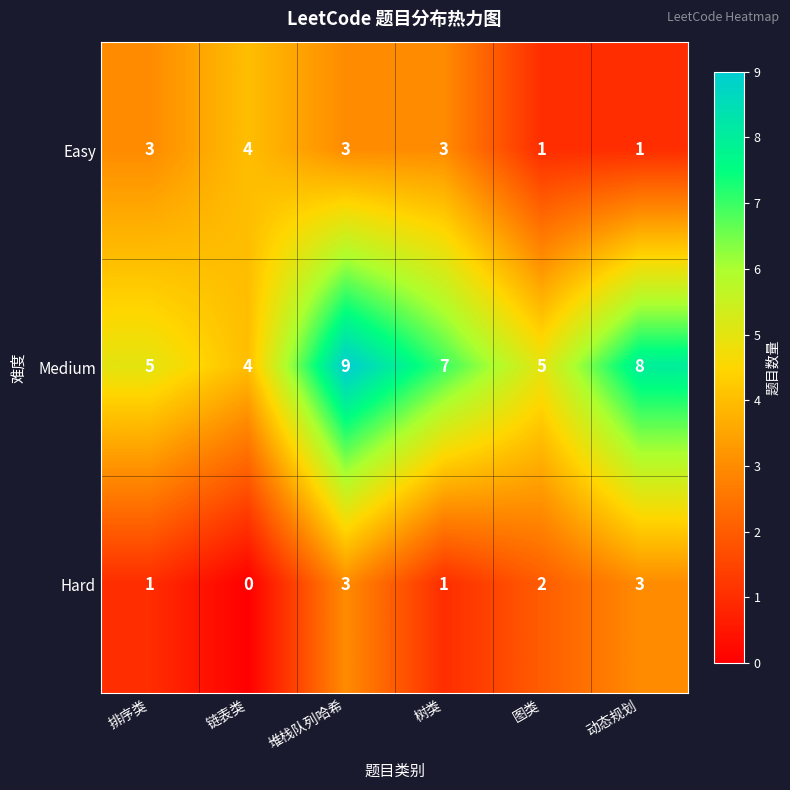

List the series in order of their overall mean, highest first.

Medium, Easy, Hard